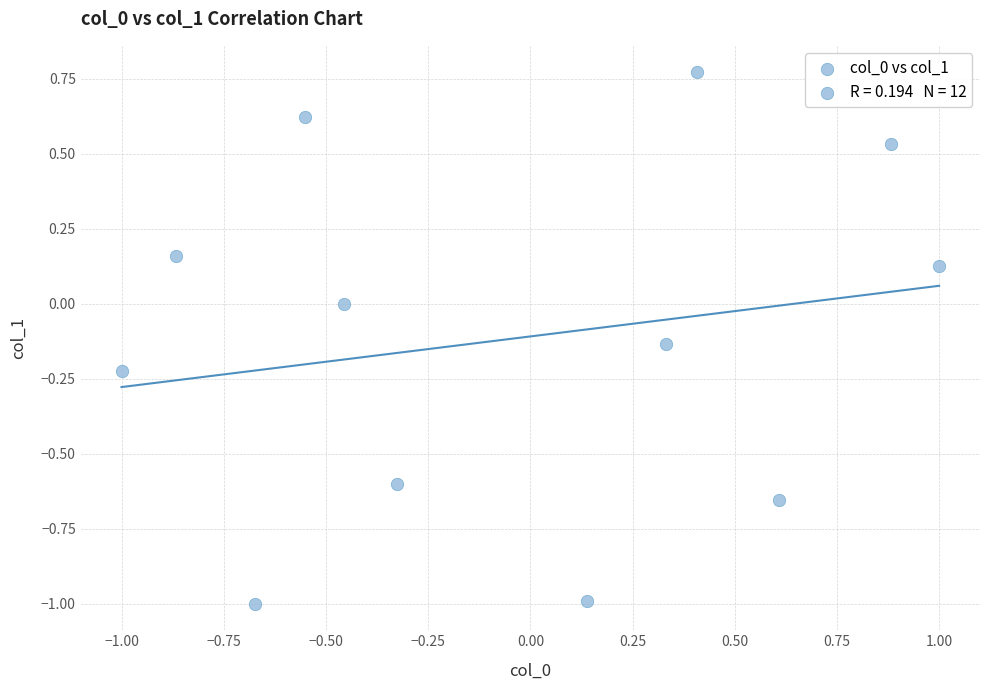

What is the range of Y values (max minus min)?

1.8